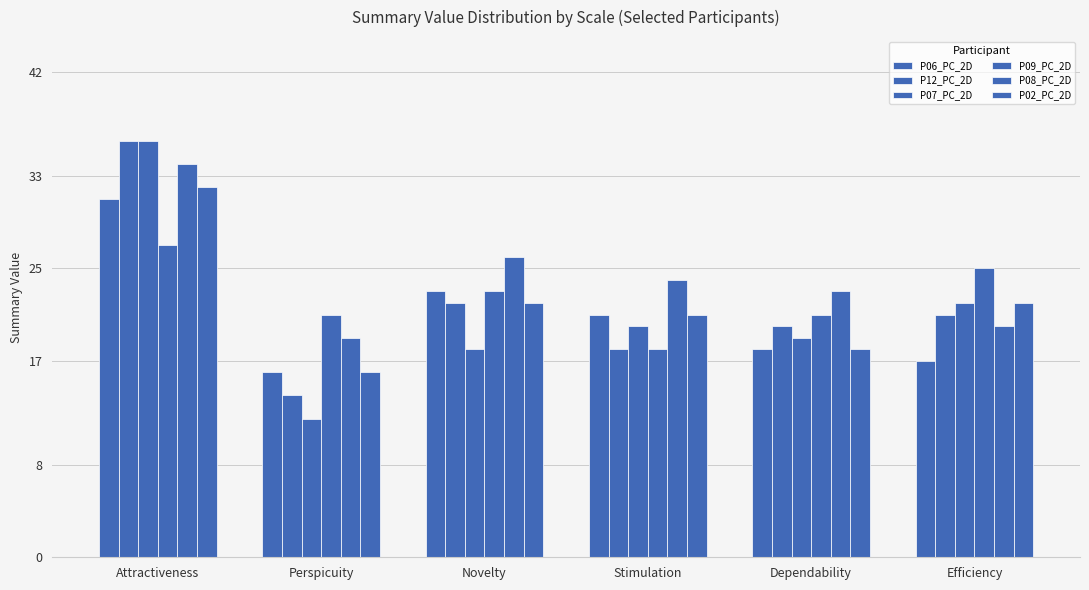

What position from the left is Attractiveness?

1